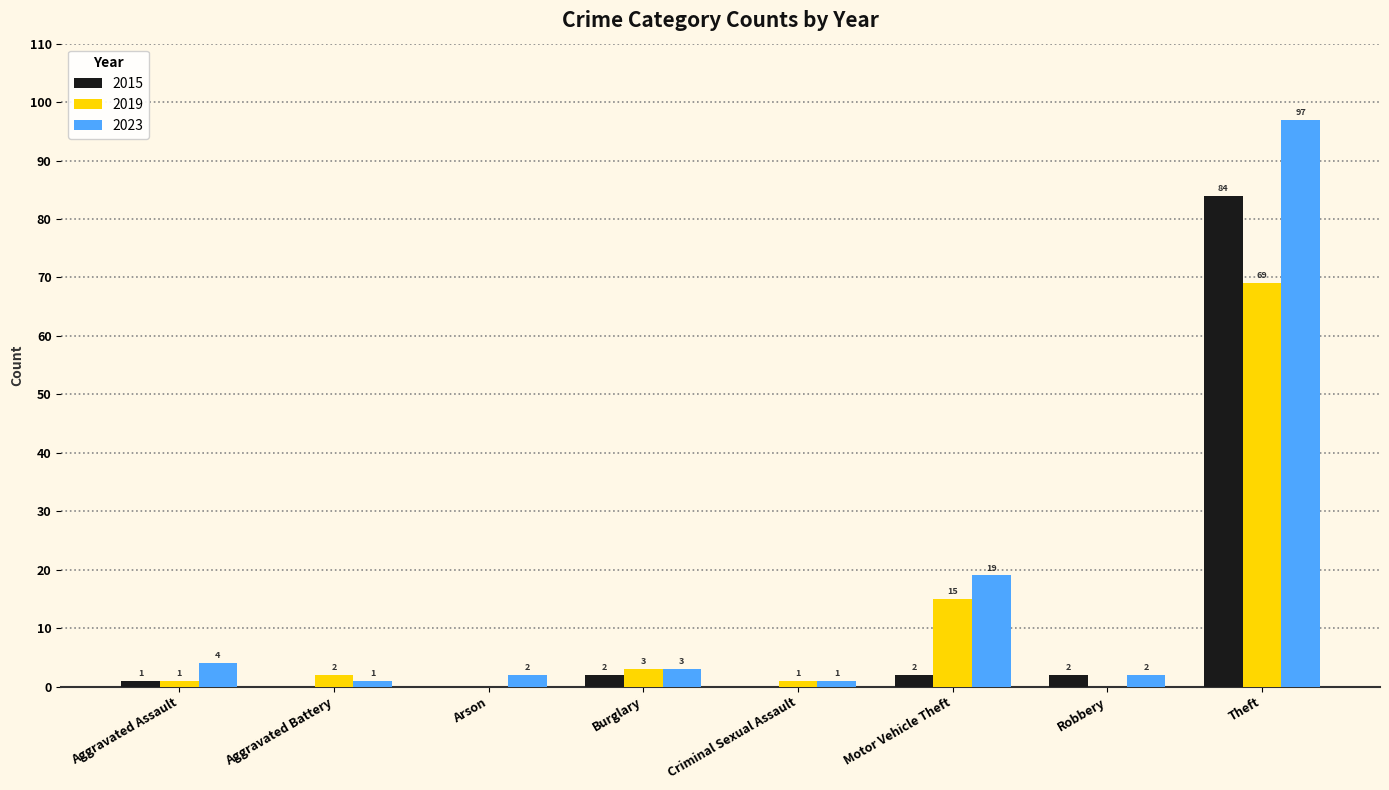

How many groups of bars are there?

8